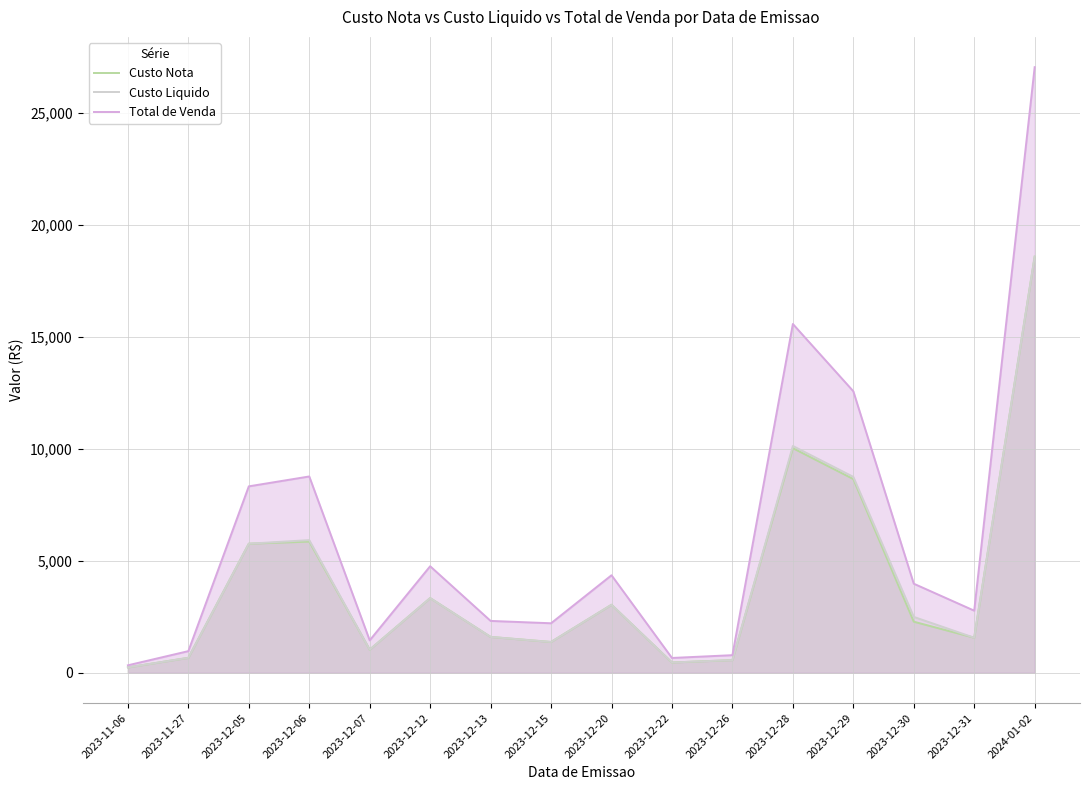

Which series changed the most between 2023-12-20 and 2023-12-31?

Total de Venda